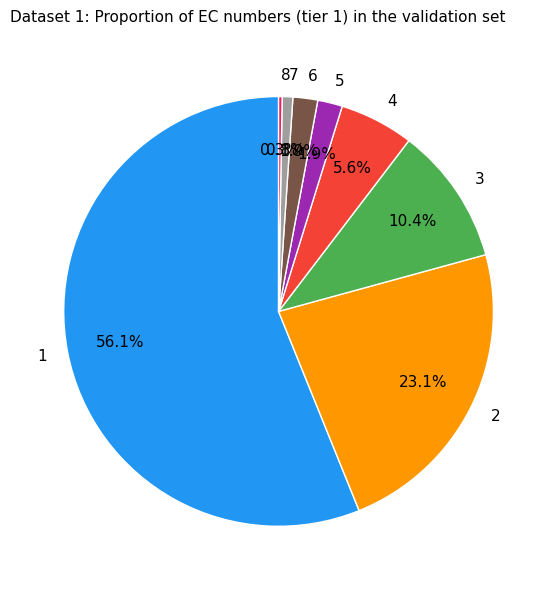

What is the majority slice?

1